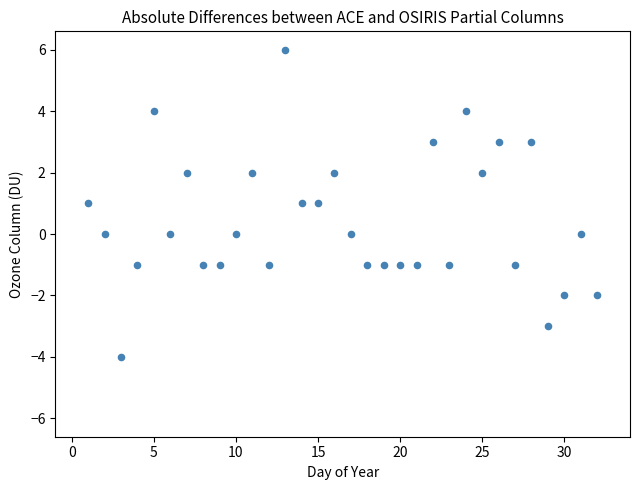

What is the range of X values (max minus min)?

31